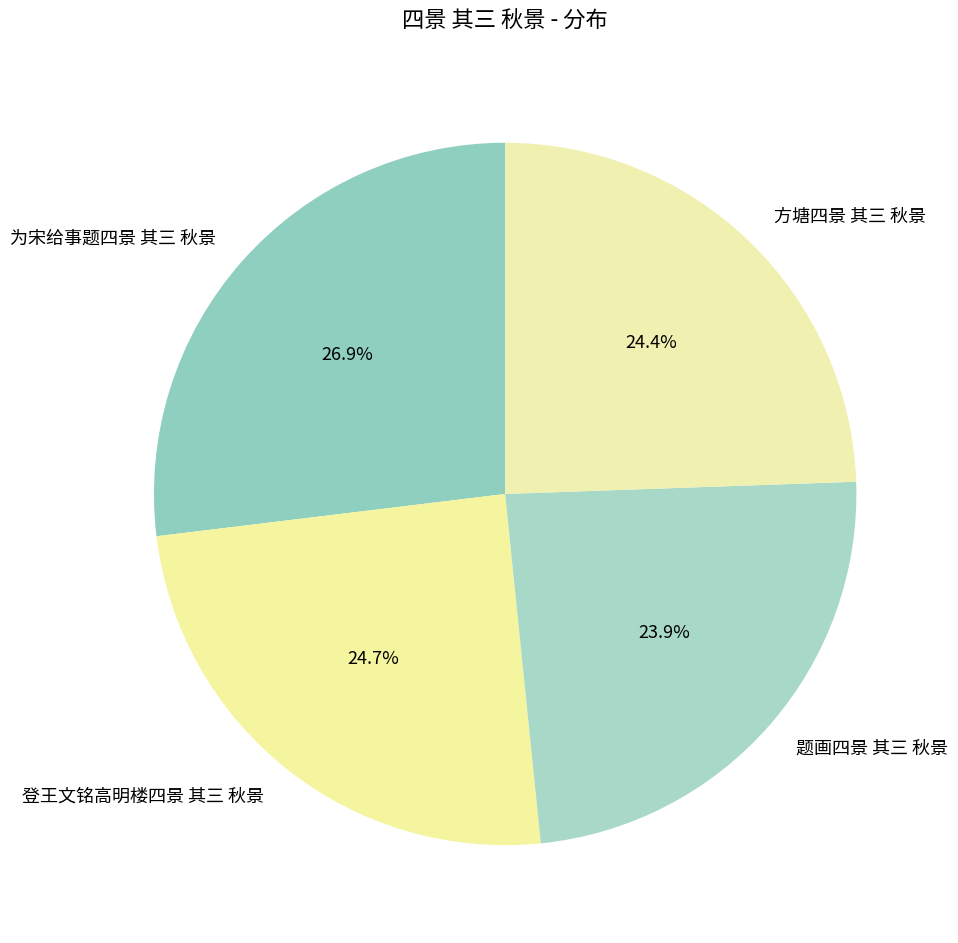

Is it true that 为宋给事题四景 其三 秋景 is 21% of the pie?

False